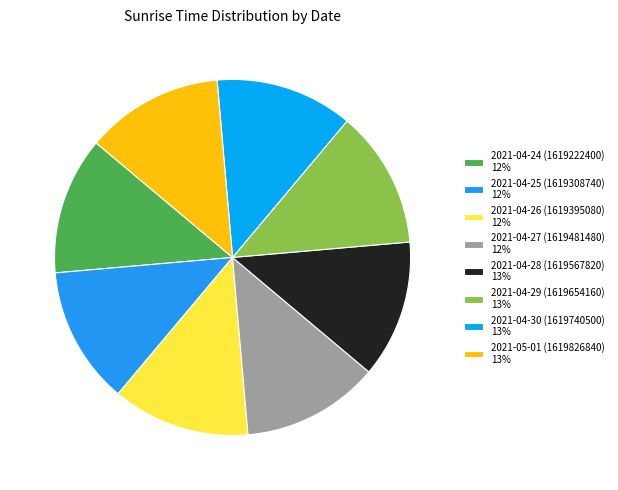

The 2021-04-25 slice represents 12% of the pie. True or false?

True